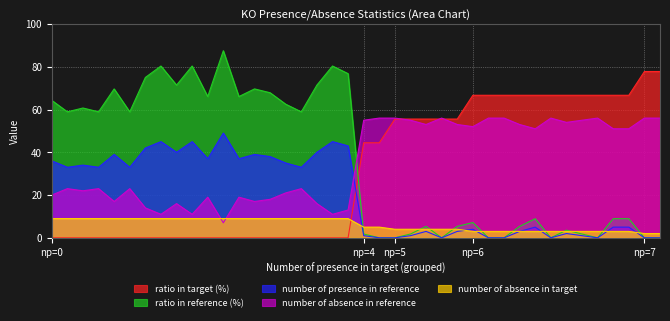

What is the value of the number of absence in reference point at the 36th from the left?

52.0